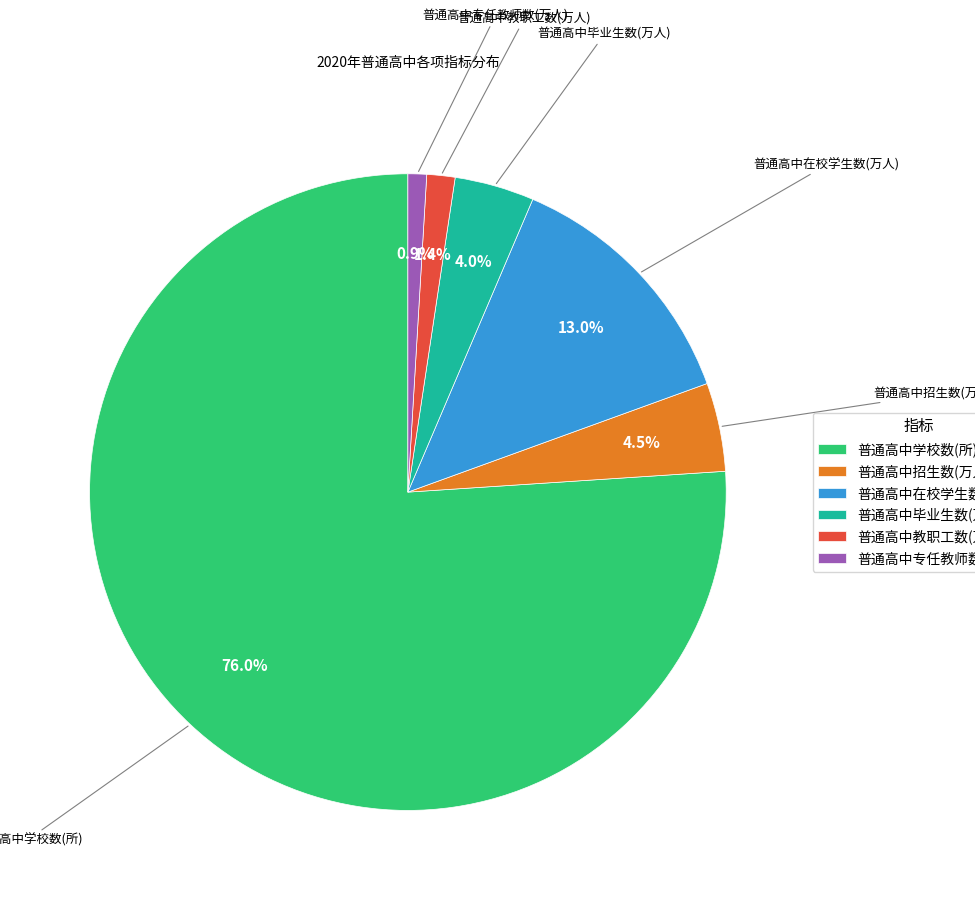

How many segments does this pie chart have?

6